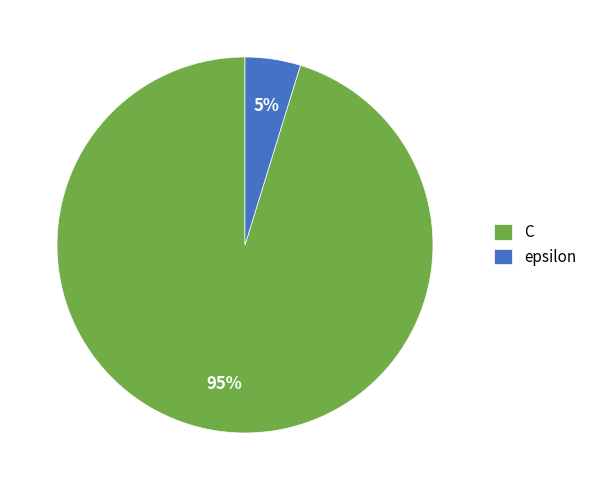

Is there any slice that represents more than half of the pie?

Yes